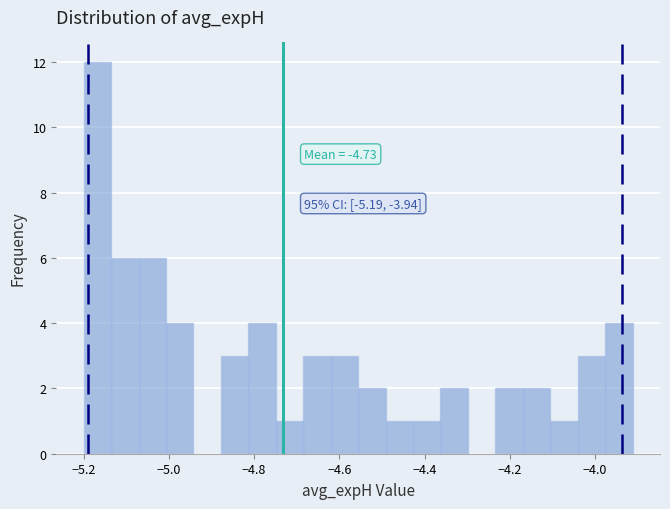

Read against the x-axis, roughly where is the centre of the tallest bar?

-5.16